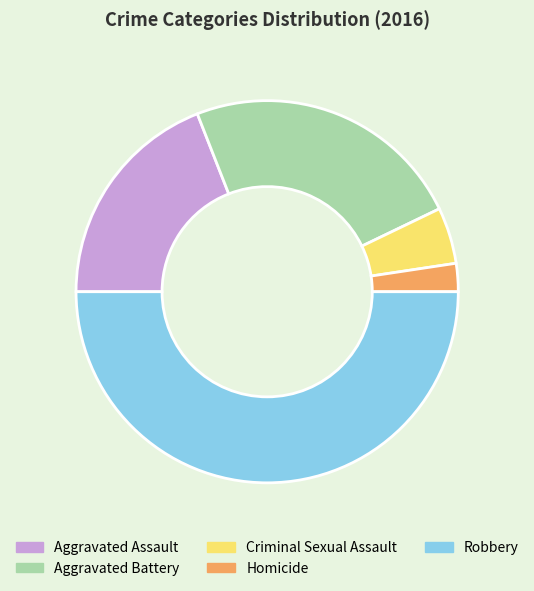

The Robbery slice represents 50% of the pie. True or false?

True